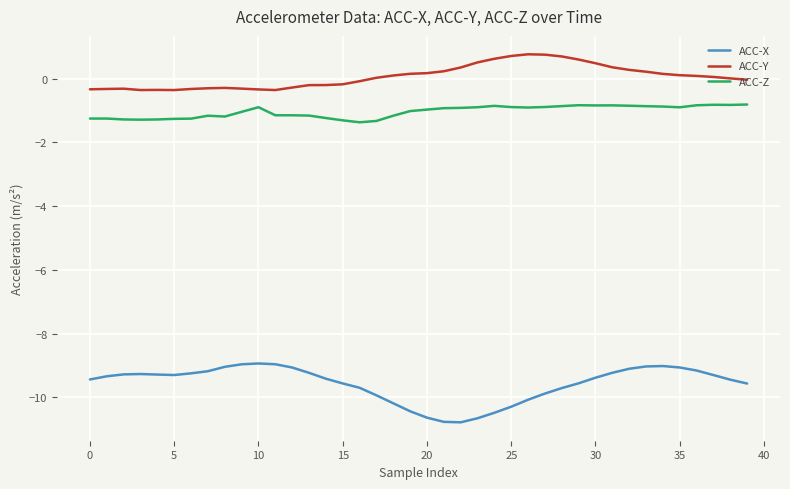

What is the difference between the maximum and minimum values in the ACC-Y series?

1.1